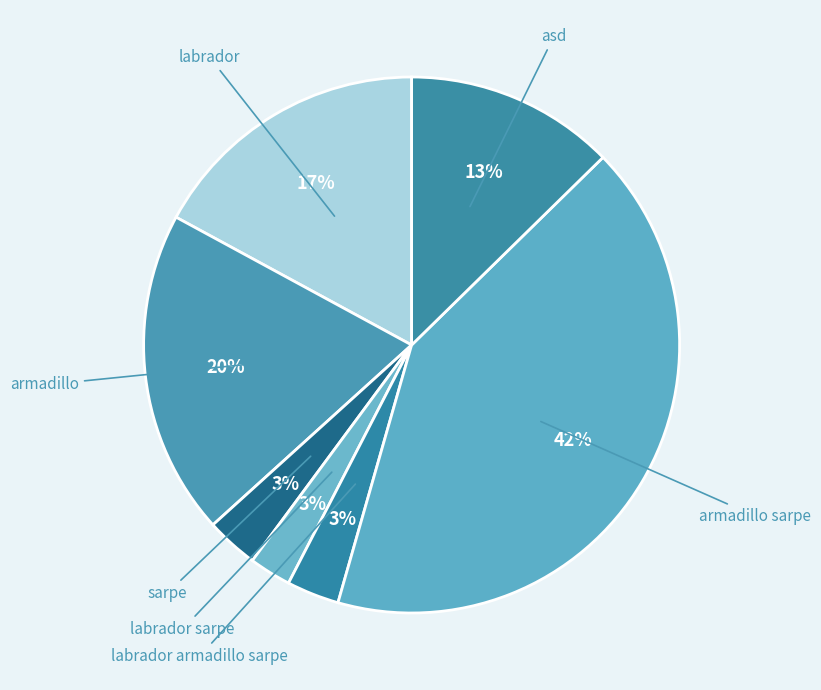

How many slices are in this pie chart?

7